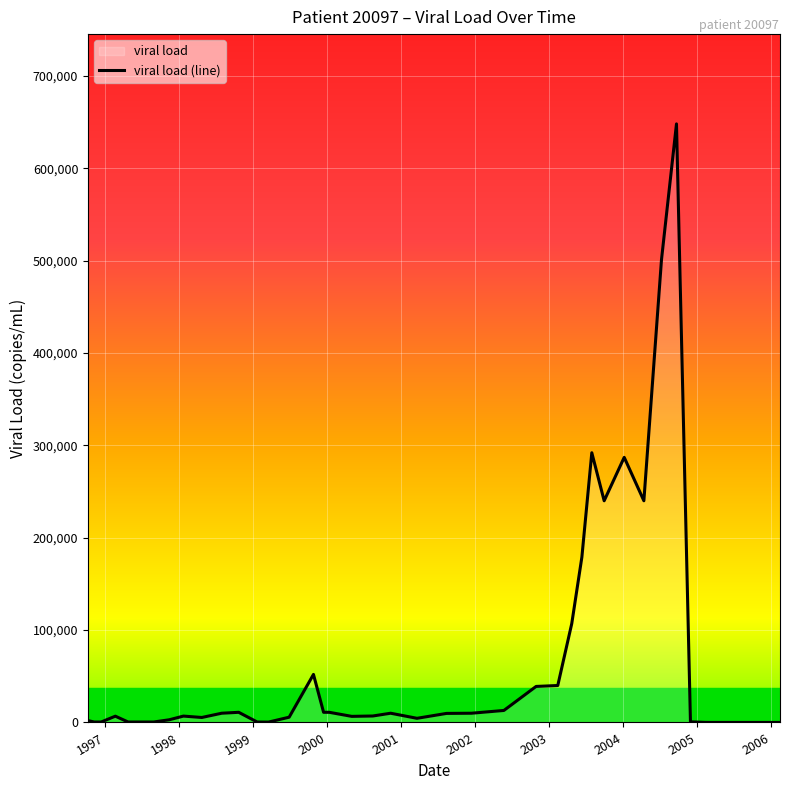

Where is the first local maximum?

1997-02-20